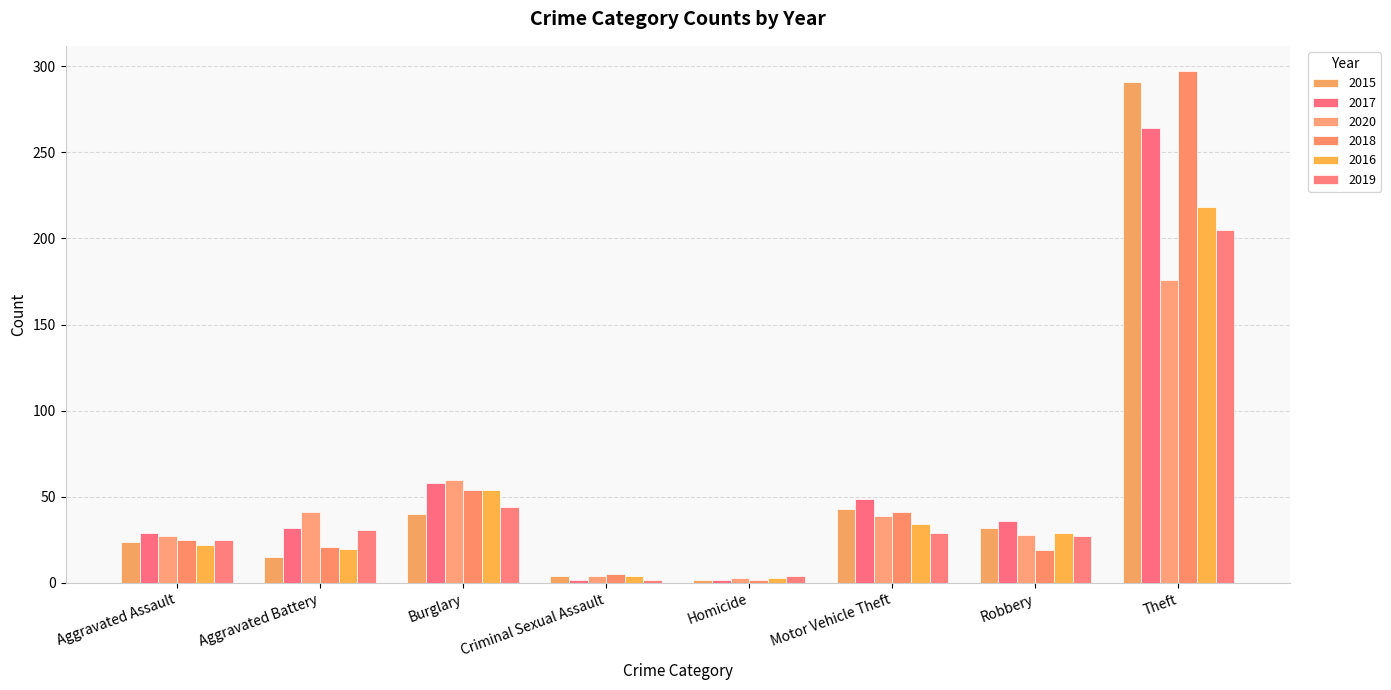

What value does the 2017 series have at Theft?

264